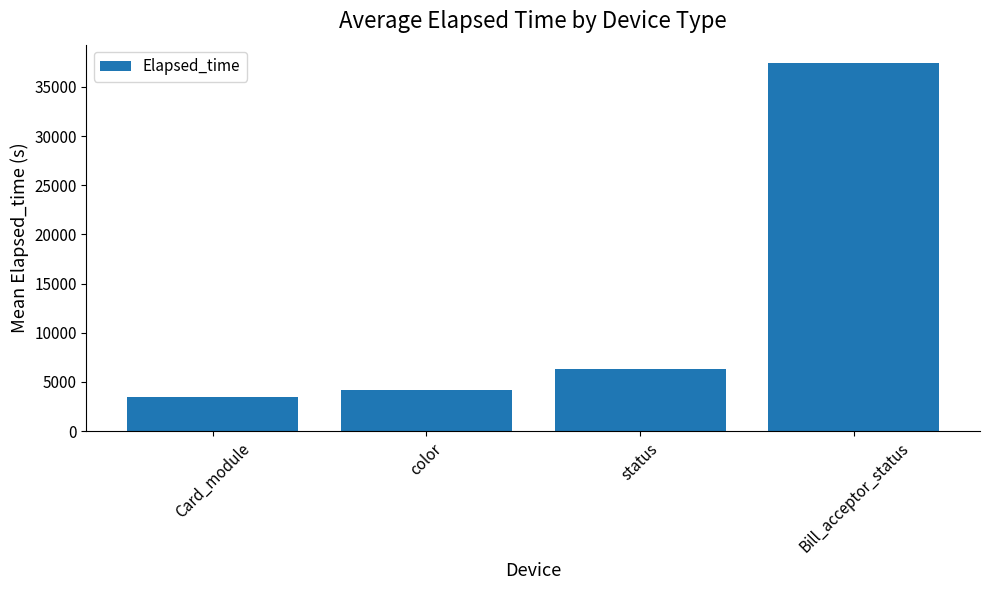

What is the label of the 4th bar from the left?

Bill_acceptor_status